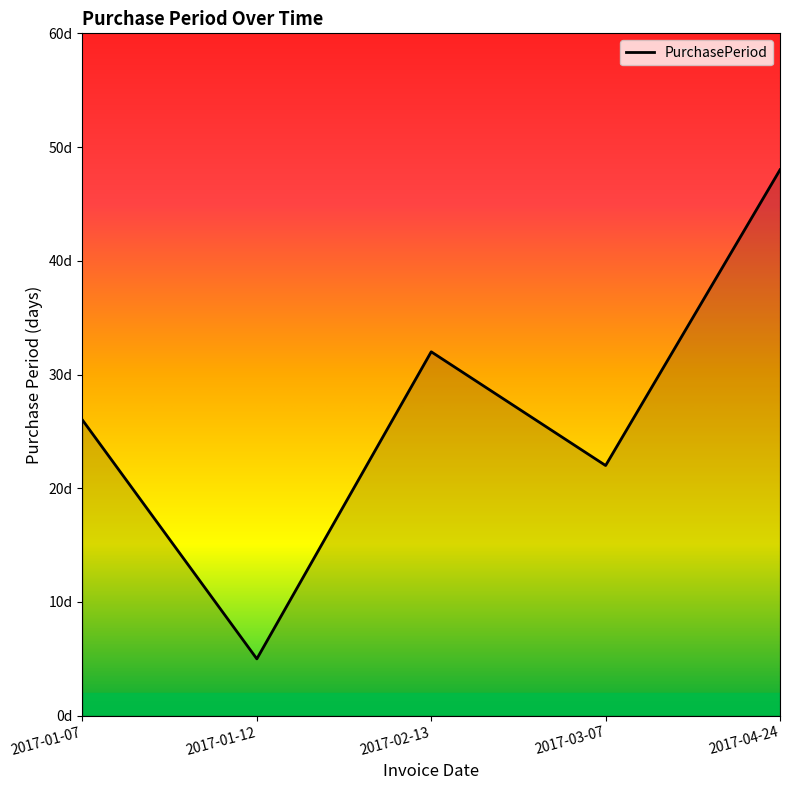

What is the sum of all values?

133